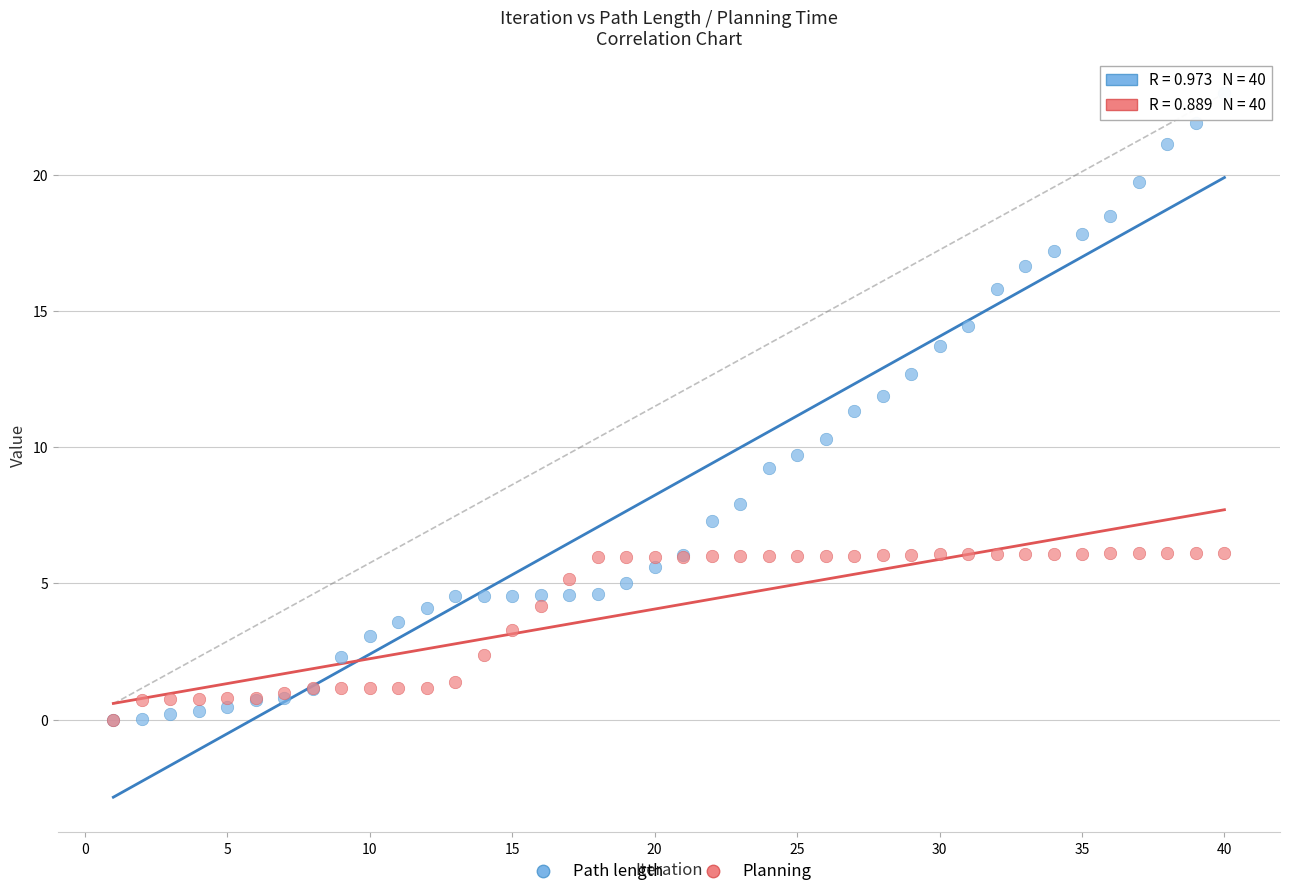

Across all series, what Y value is closest to 11?

11.4